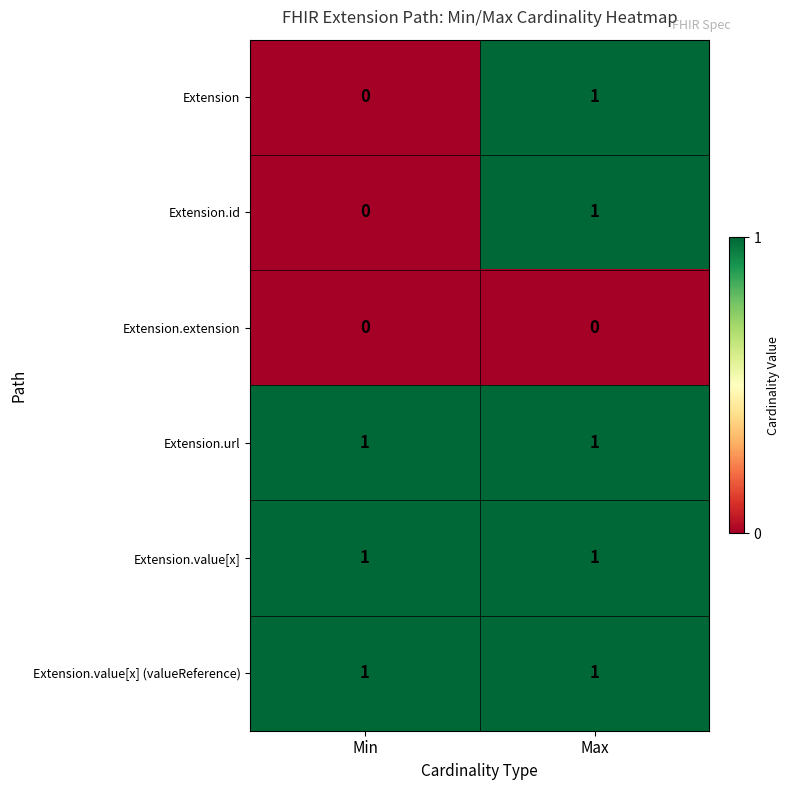

What is the total value across all series at Max?

5